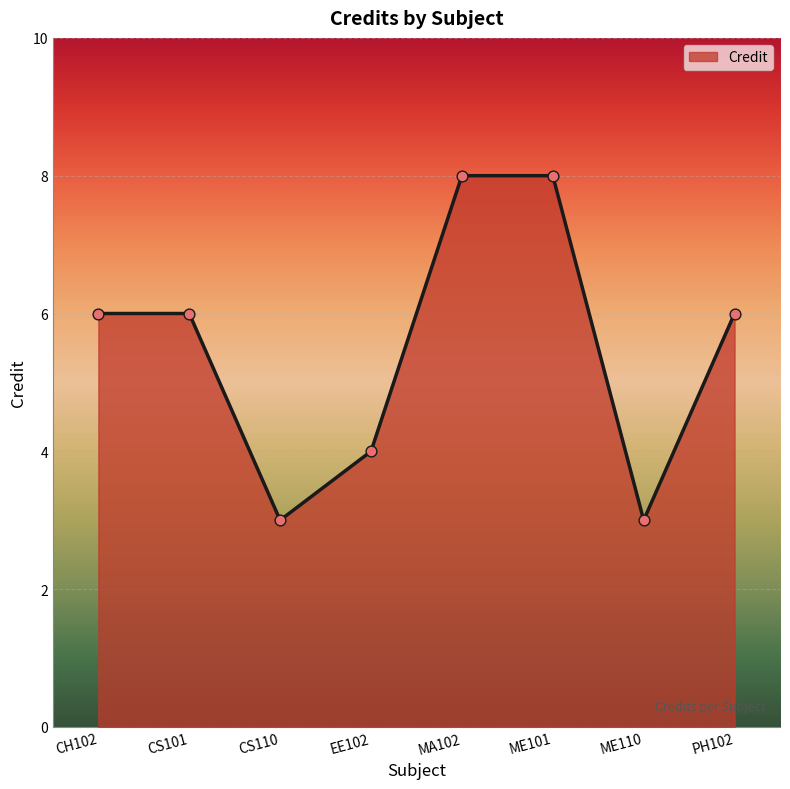

Which has a higher value, CS110 or ME101?

ME101